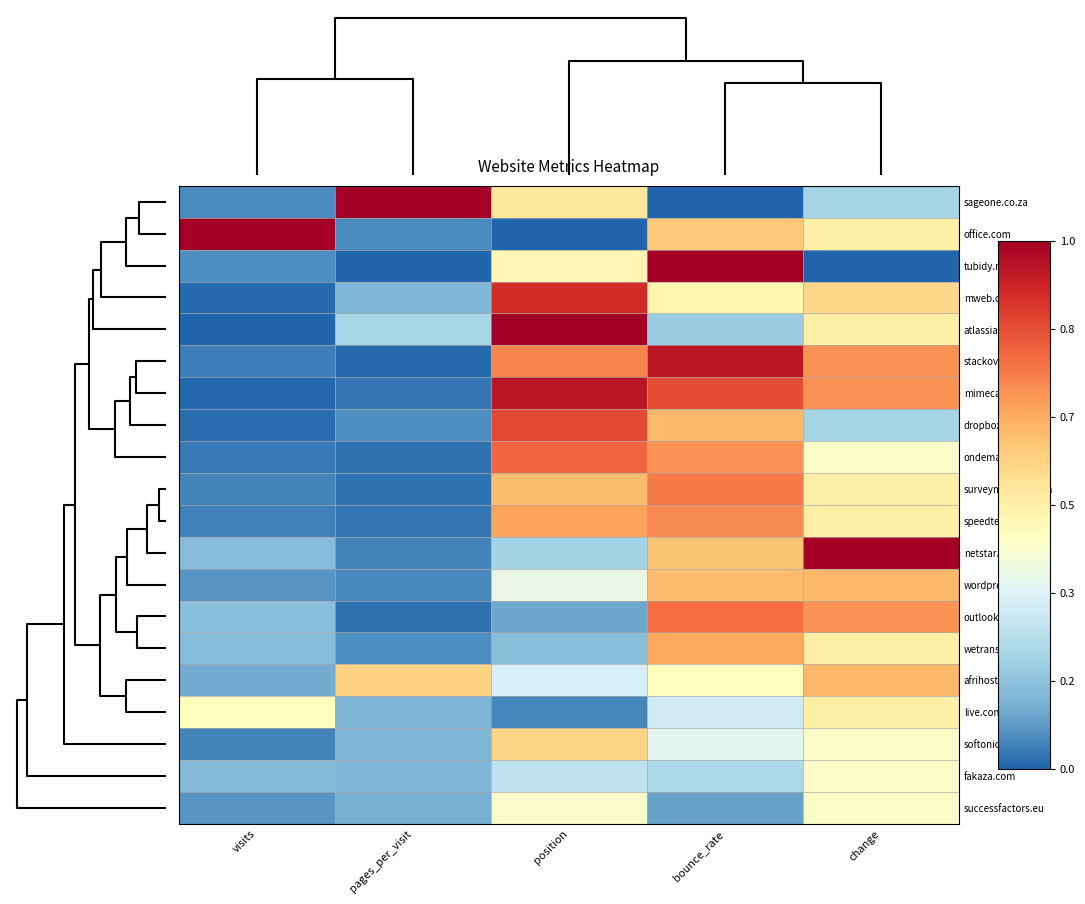

List the series in order of their peak value, highest first.

sageone.co.za, office.com, tubidy.mobi, atlassian.net, netstar.co.za, mimecast.com, stackoverflow.com, mweb.co.za, dropbox.com, ondemand.com, outlook.com, surveymonkey.com, speedtest.net, wetransfer.com, wordpress.com, afrihost.com, softonic.com, live.com, fakaza.com, successfactors.eu